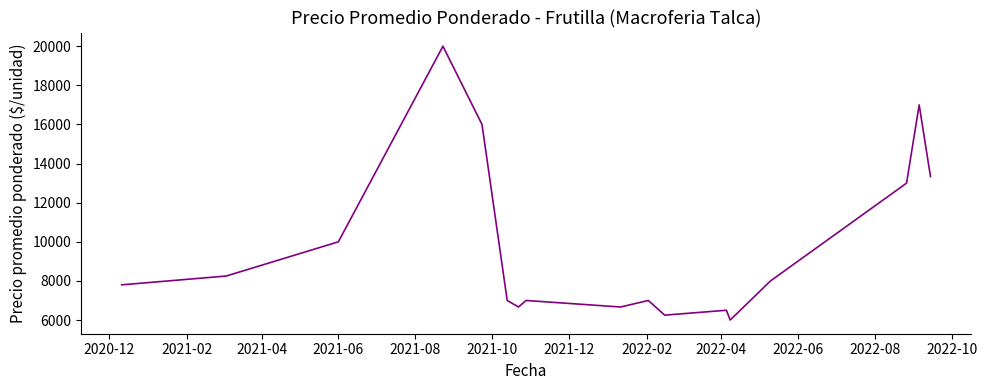

Reading right to left, extract all data points from this chart.

13333.3	17000.0	13000.0	8000.0	6000.0	6500.0	6250.0	7000.0	6666.7	7000.0	6666.7	7000.0	16000.0	20000.0	10000.0	8250.0	7800.0